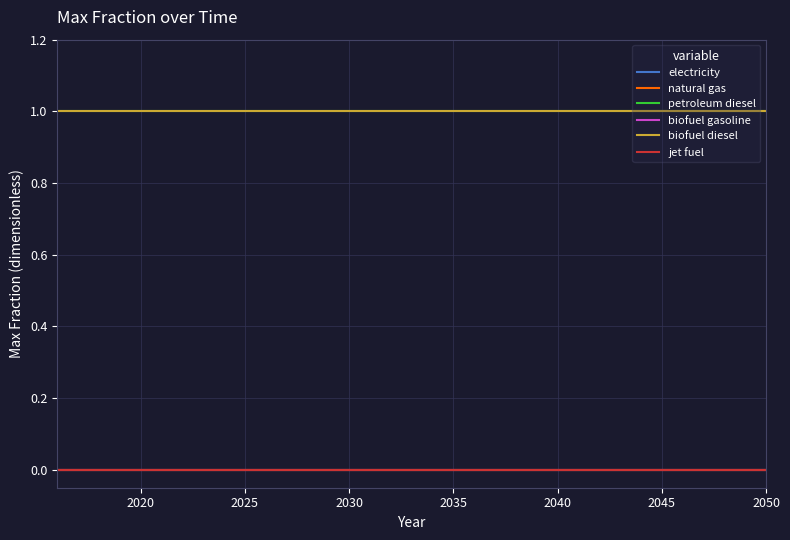

Is this an area chart (filled region under the line)?

No